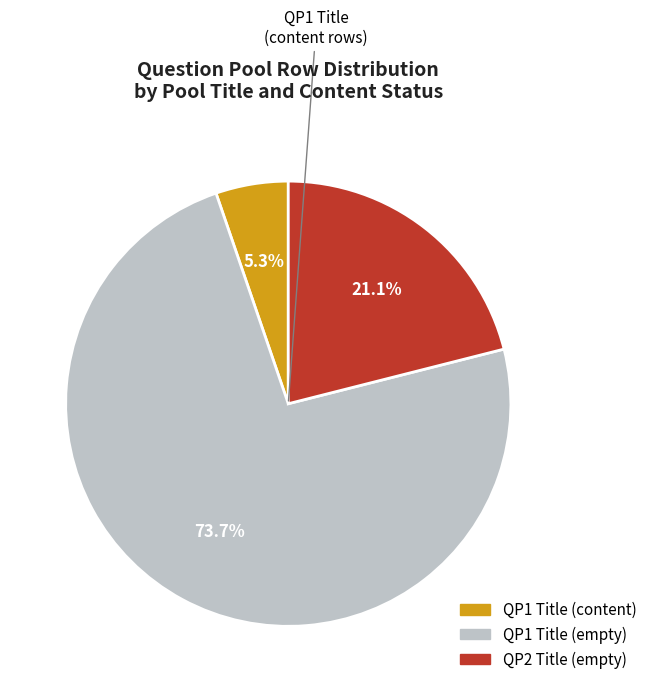

How many slices are in this pie chart?

3